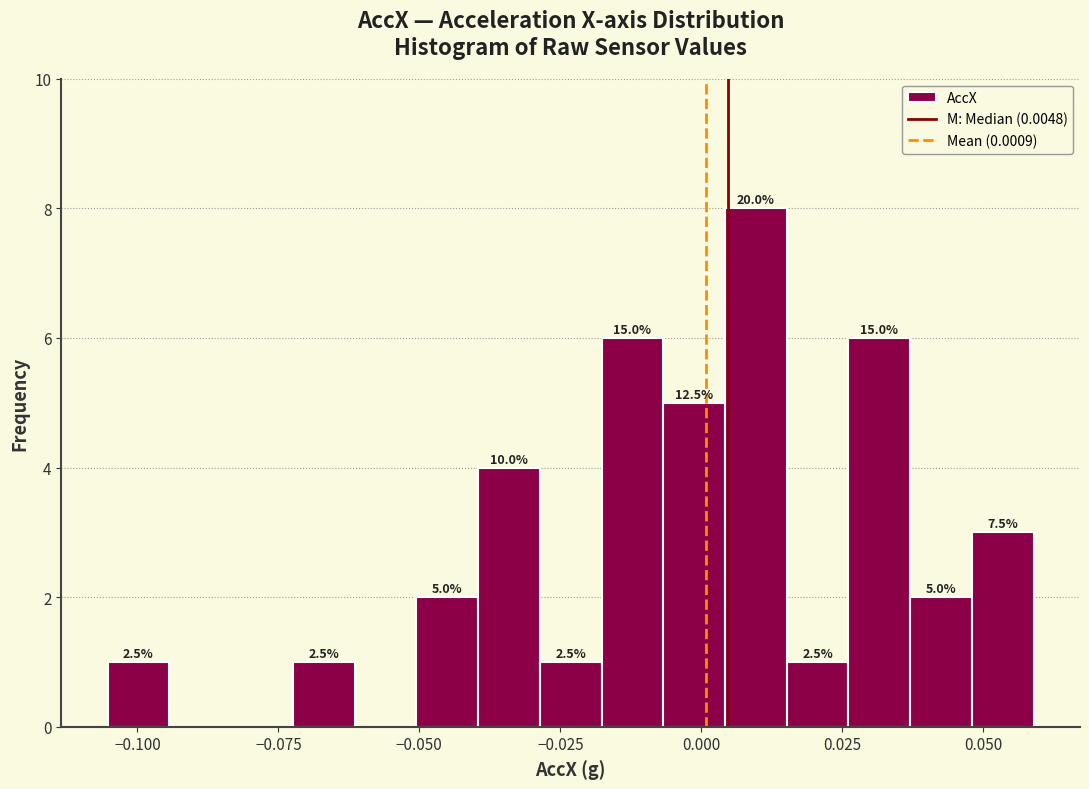

Around what value on the x-axis is the tallest bar? Give the approximate position of its centre, as read against the axis.

0.010